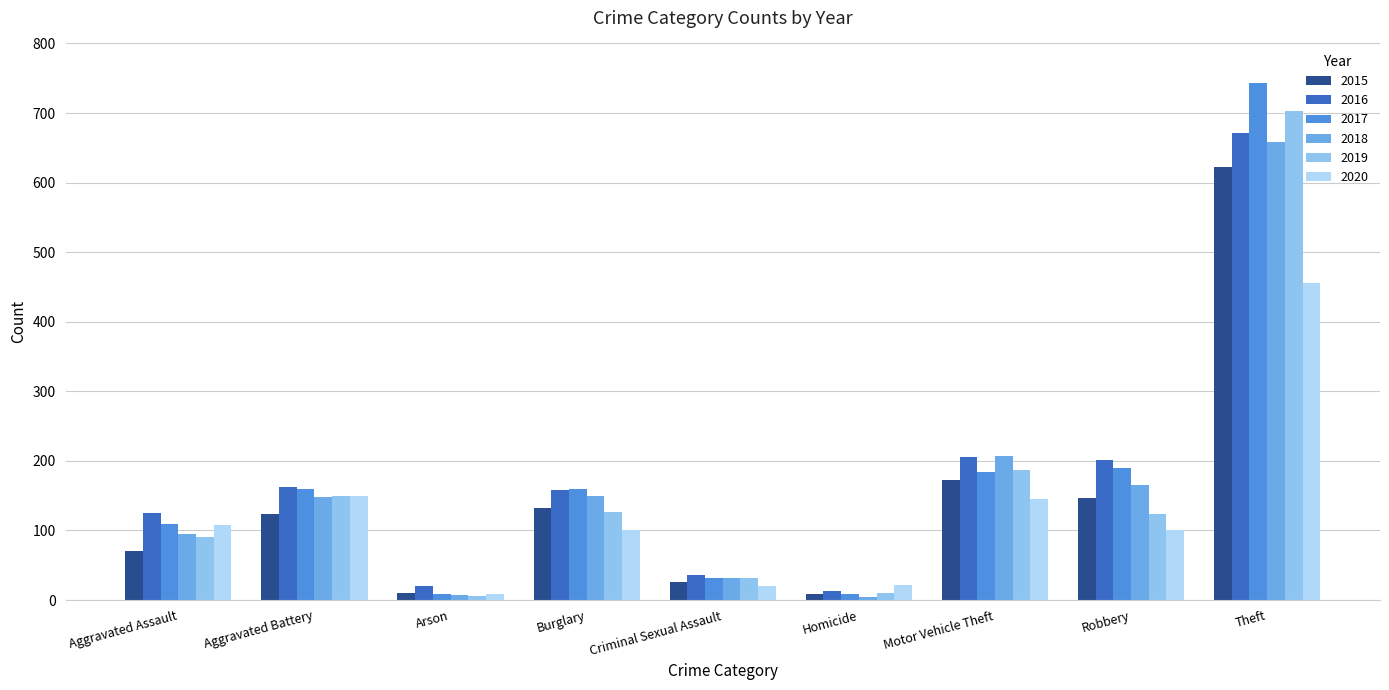

Does the chart contain stacked bars?

No